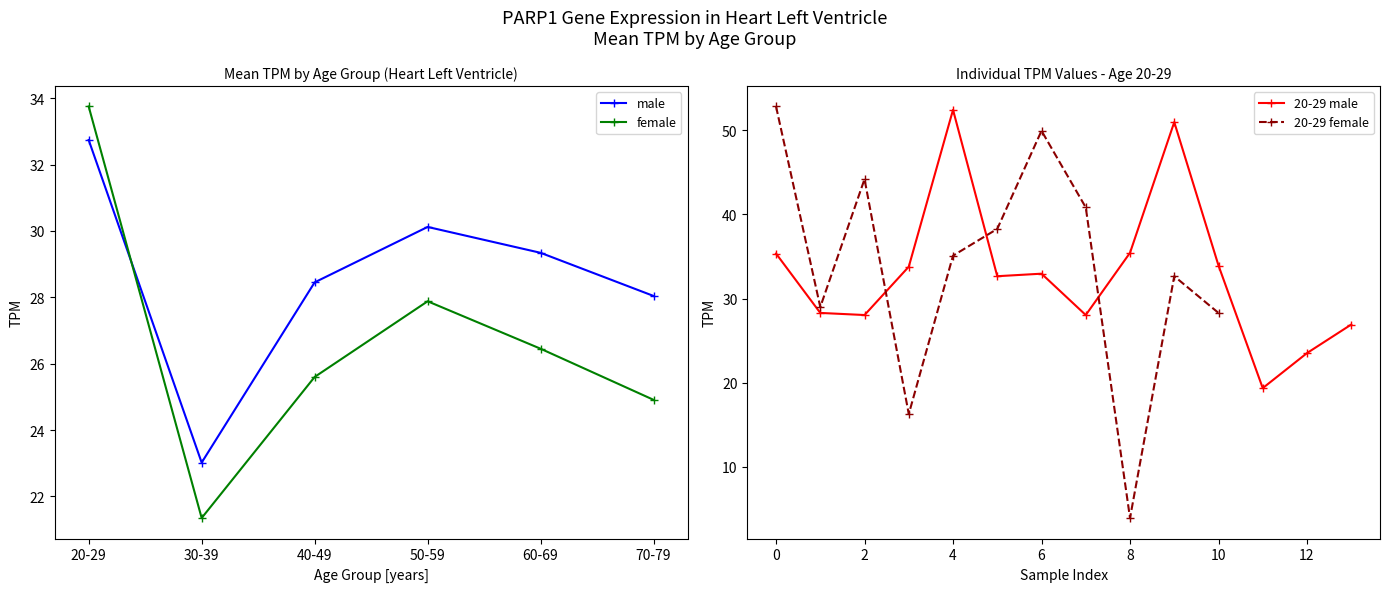

At which label is male closest to 27?

70-79